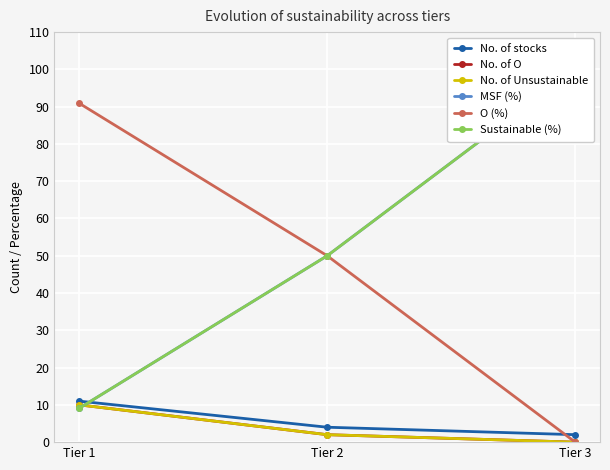

True or false: No. of Unsustainable has a value of 5.1 at Tier 3.

False